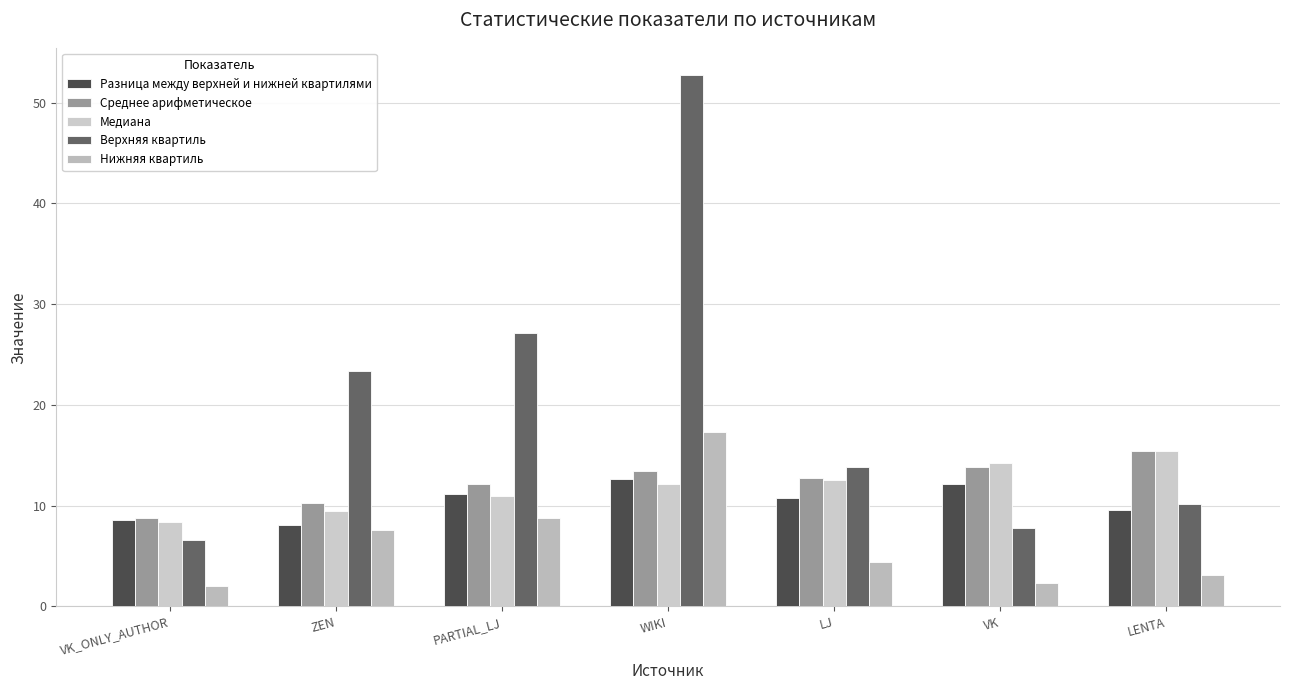

How many data points in Медиана are above 12?

4